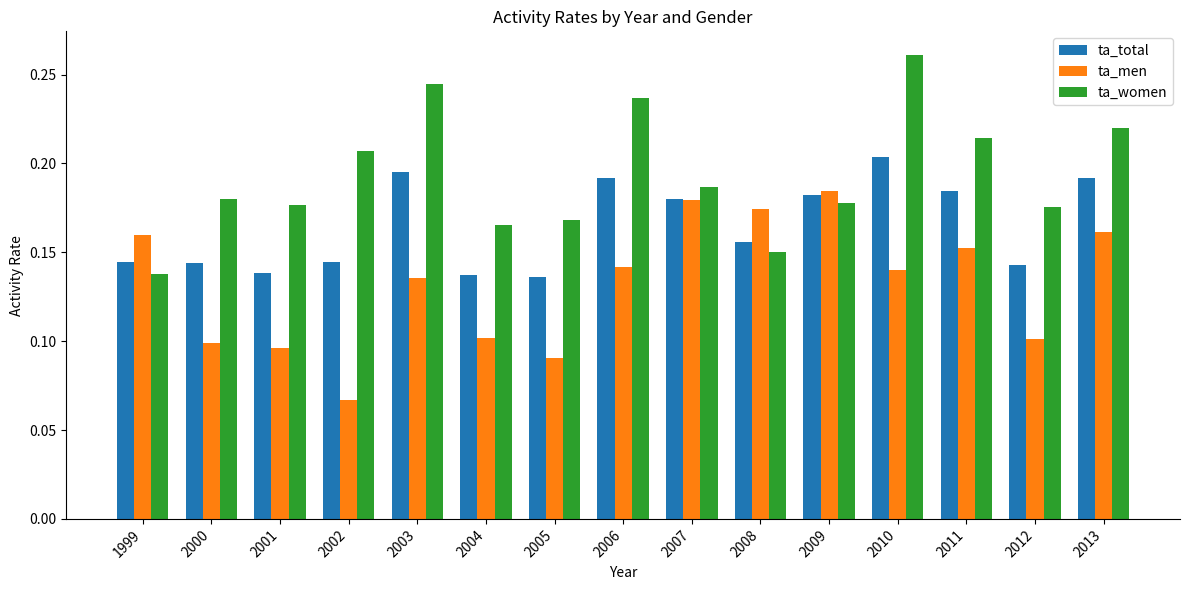

List the series in order of their peak value, lowest first.

ta_men, ta_total, ta_women